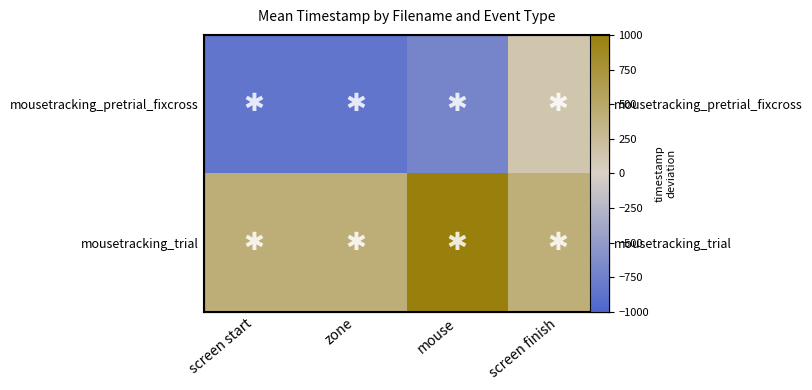

How many values in the mousetracking_pretrial_fixcross series exceed -697?

1